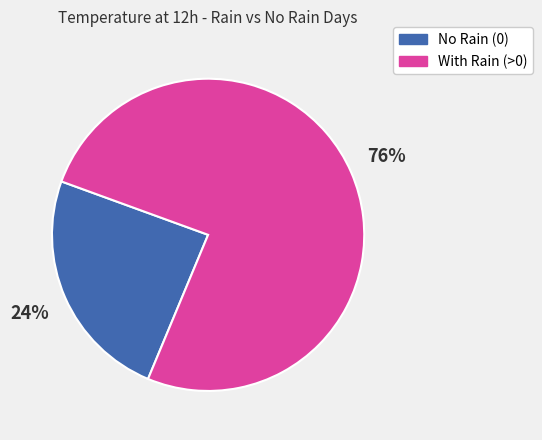

To the nearest percent, what portion does No Rain (0) represent?

24%